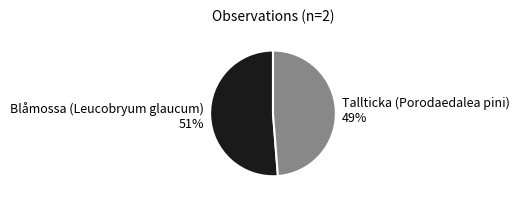

To the nearest percent, what portion does Blåmossa (Leucobryum glaucum) represent?

51%